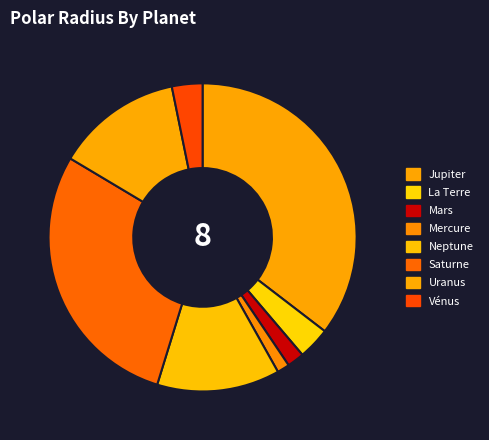

What is the change in value from Saturne to Vénus?

-30019.8